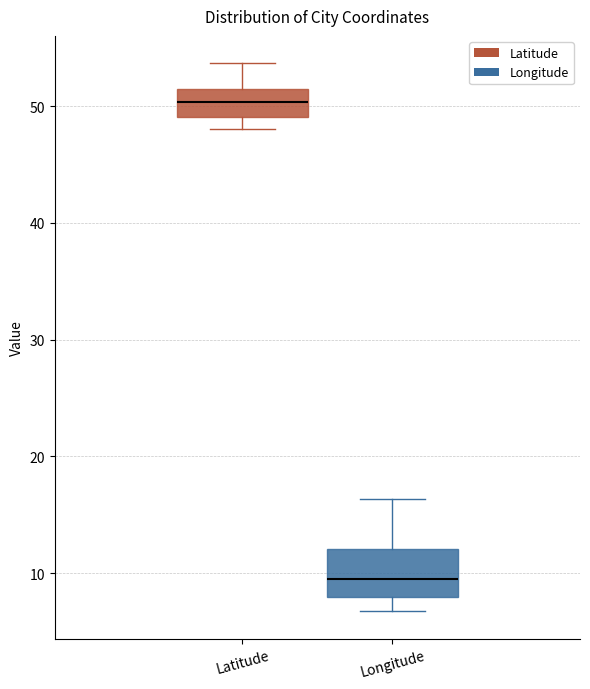

Which box has the lowest median line?

Longitude